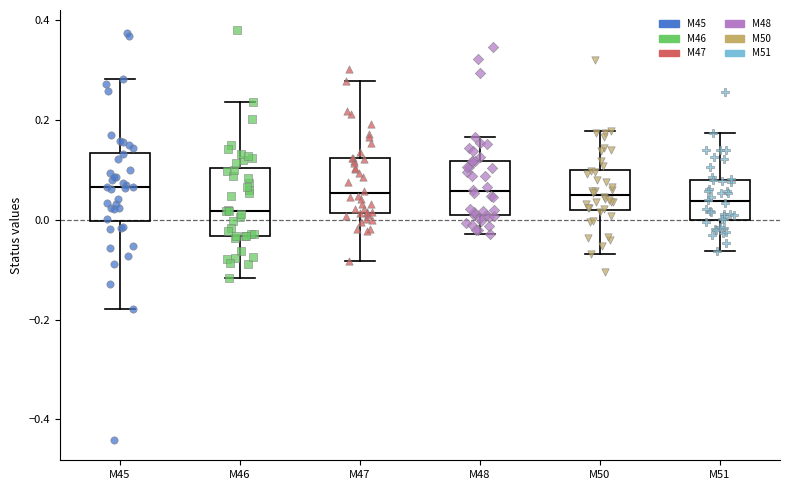

Where does the lower whisker of the box for M46 end on the y-axis? The values are not printed on the chart, so give them approximately, as read against the axis.

-0.12